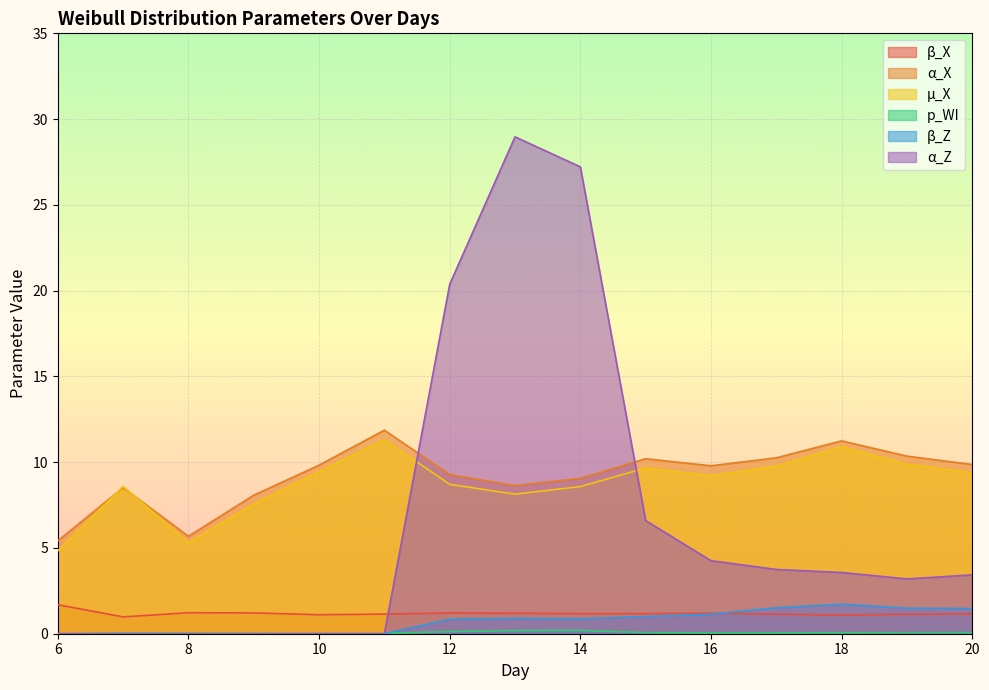

In β_Z, how many points are higher than both neighbors (excluding endpoints)?

2